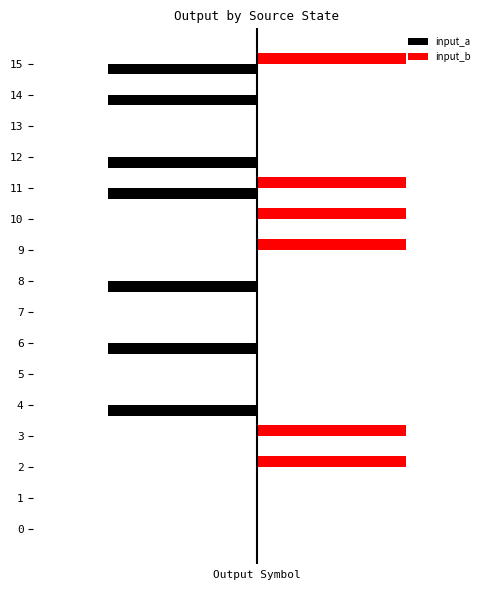

What is the difference between the maximum and minimum values in the input_a series?

1